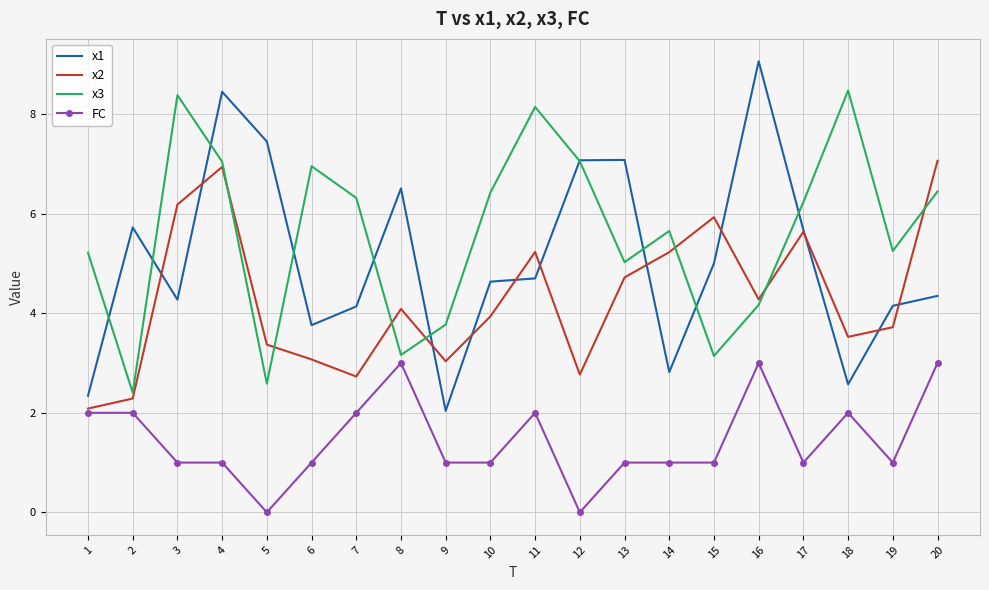

Rank the series at 5 from lowest to highest value.

FC, x3, x2, x1